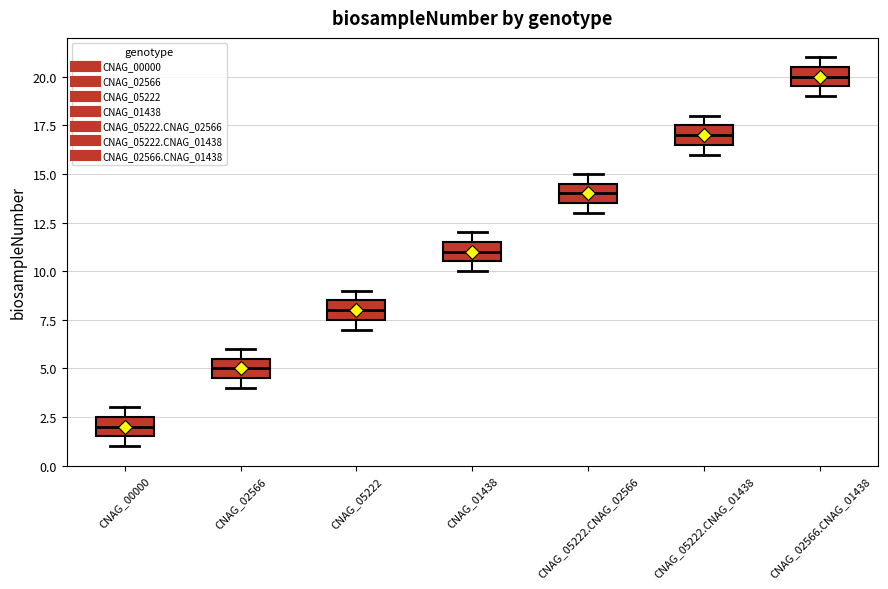

Reading left to right, transcribe this box plot: for each box, give where its median line is, the range the box spans, and where its two whiskers end, as read against the y-axis. The values are not printed on the chart, so give them approximately, as read against the axis.

CNAG_00000: median 2.0, box 1.5 to 2.5, whiskers 1.0 to 3.0
CNAG_02566: median 5.0, box 4.5 to 5.5, whiskers 4.0 to 6.0
CNAG_05222: median 8.0, box 7.5 to 8.5, whiskers 7.0 to 9.0
CNAG_01438: median 11.0, box 10.5 to 11.5, whiskers 10.0 to 12.0
CNAG_05222.CNAG_02566: median 14.0, box 13.5 to 14.5, whiskers 13.0 to 15.0
CNAG_05222.CNAG_01438: median 17.0, box 16.5 to 17.5, whiskers 16.0 to 18.0
CNAG_02566.CNAG_01438: median 20.0, box 19.5 to 20.5, whiskers 19.0 to 21.0